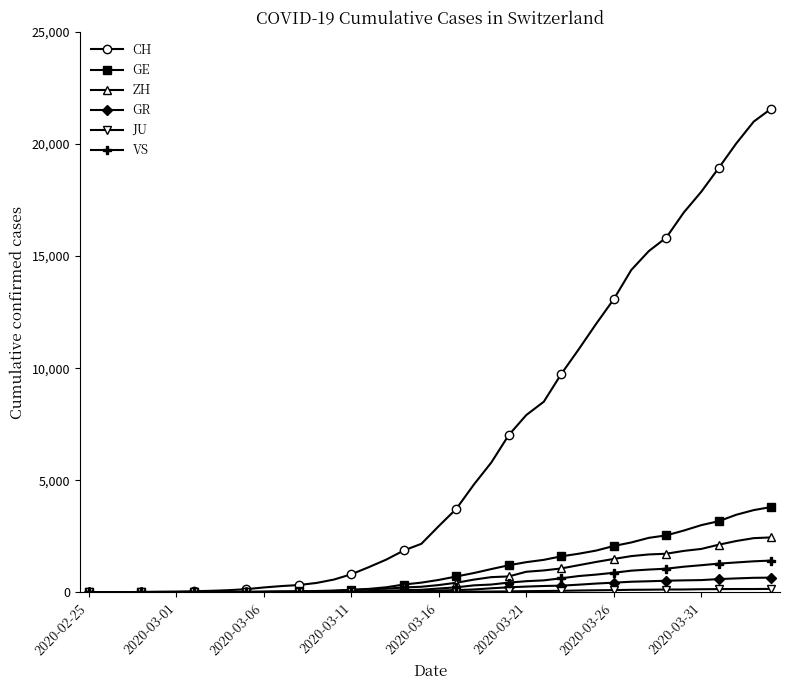

Which series has the widest spread of values?

CH